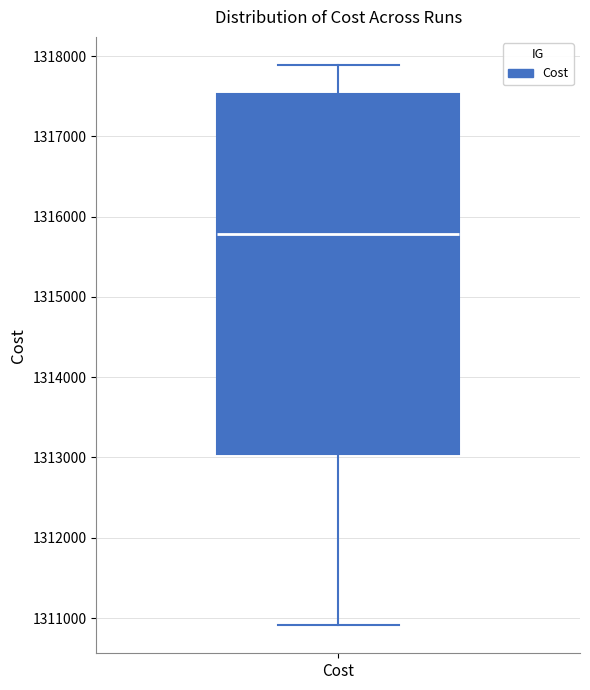

Read this box plot against the y-axis: the position of the median line, the range covered by the box, and the ends of both whiskers. The values are not printed on the chart, so give them approximately, as read against the axis.

median 1315800, box 1313000 to 1317500, whiskers 1310900 to 1317900